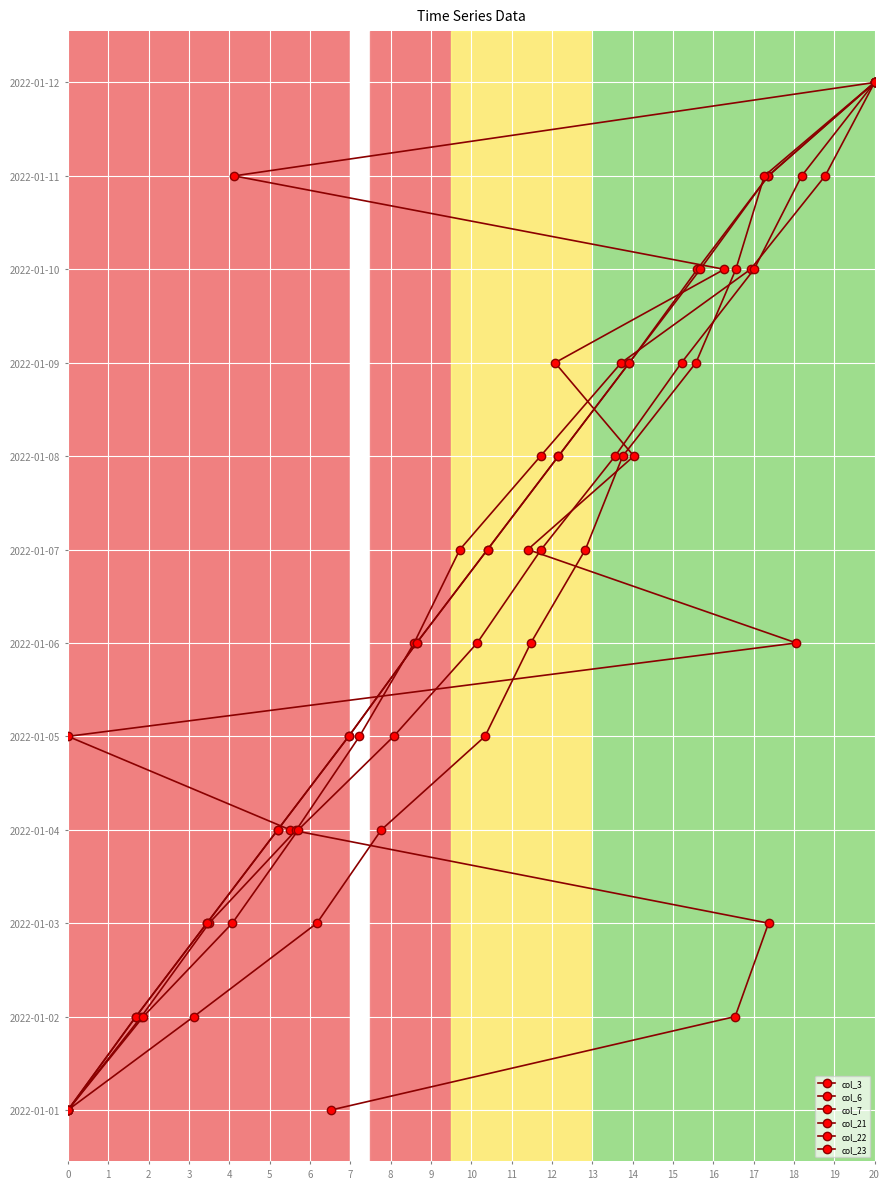

Rank the series at 20 from lowest to highest value.

col_3, col_6, col_7, col_21, col_22, col_23